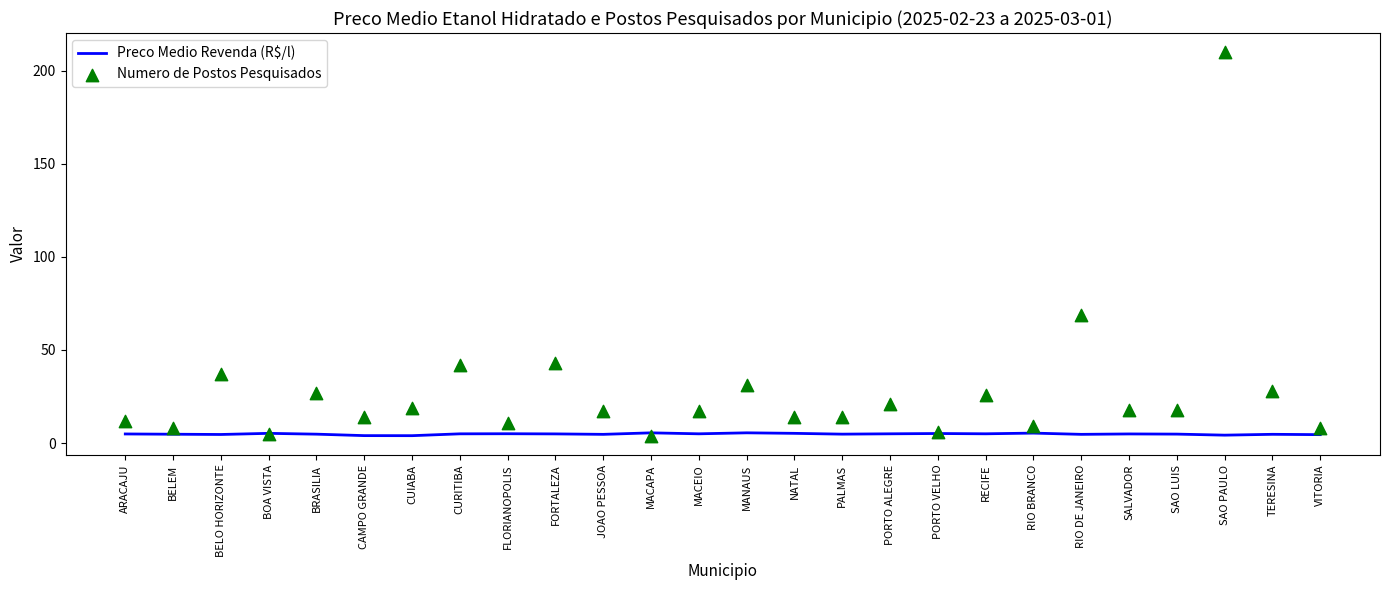

At how many categories does at least one series exceed 148?

1